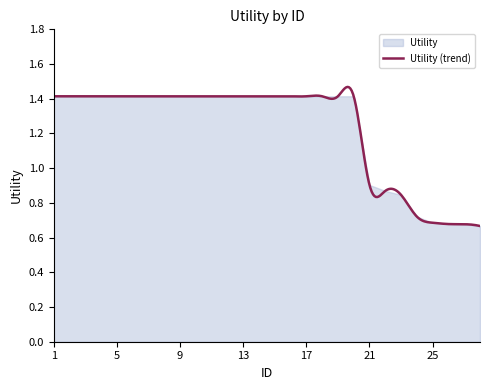

What is the value of the 20th point from the left?

1.4